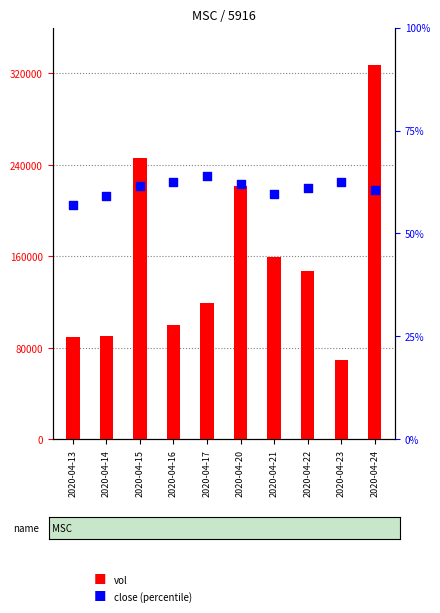

Which series has the largest Y range (max minus min)?

vol